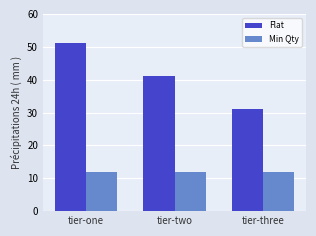

Reading left to right, what are all the values shown in this chart?

Flat: 51	41	31
Min Qty: 12	12	12